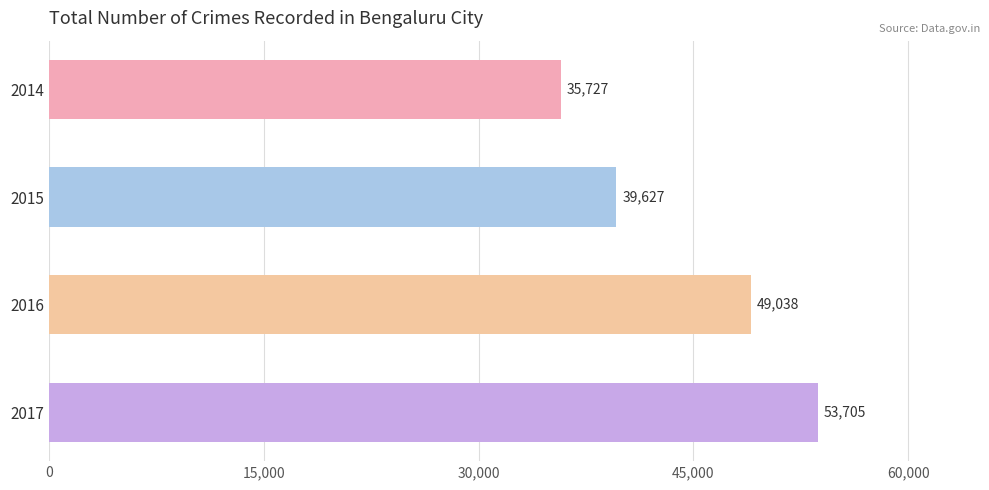

Rank the categories by value from highest to lowest.

2017, 2016, 2015, 2014